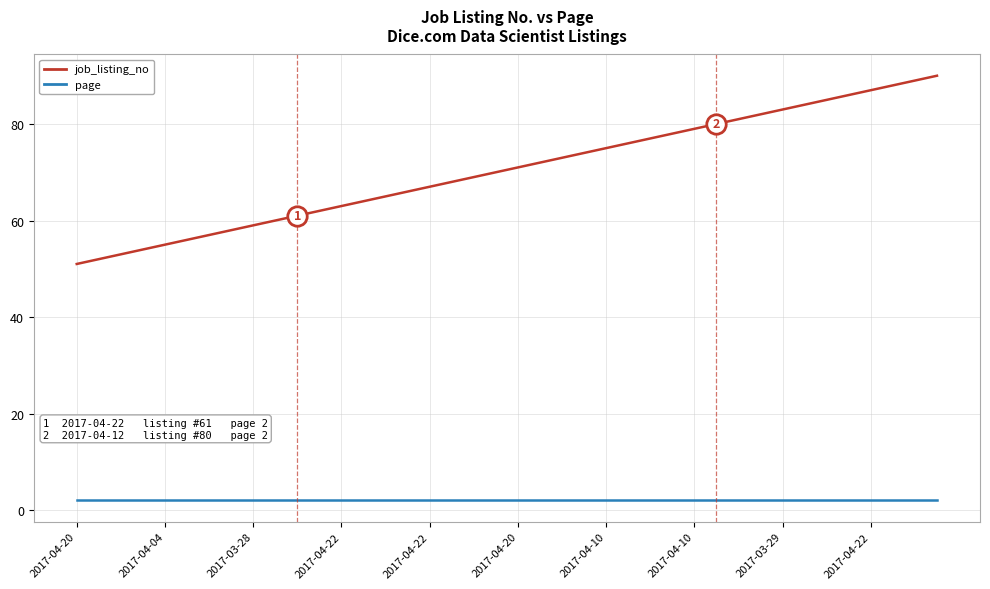

True or false: job_listing_no and page intersect in this chart.

False